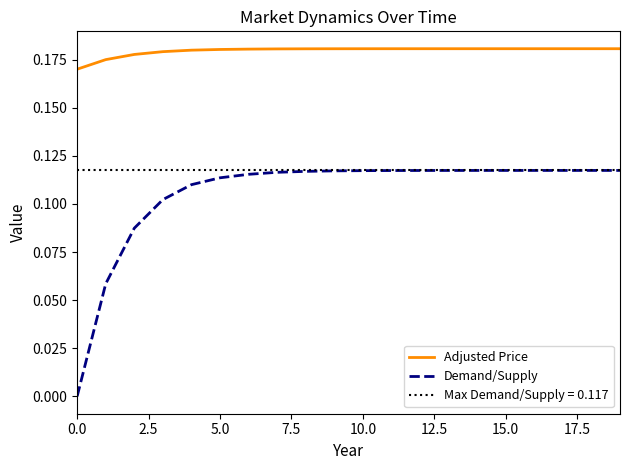

True or false: Demand/Supply and Adjusted Price cross at least once.

False